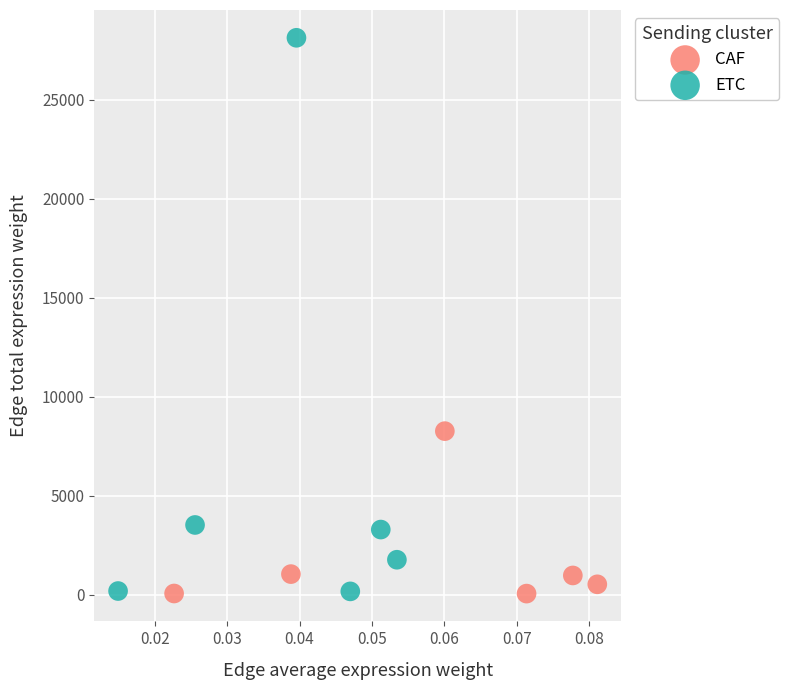

Which series reaches the maximum Y coordinate?

ETC